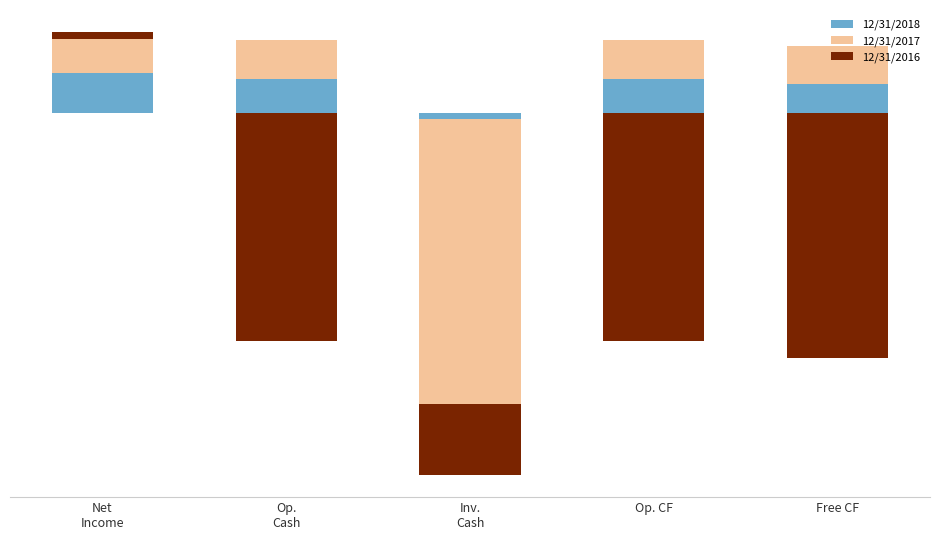

At which category is the sum across all series the highest?

Net
Income